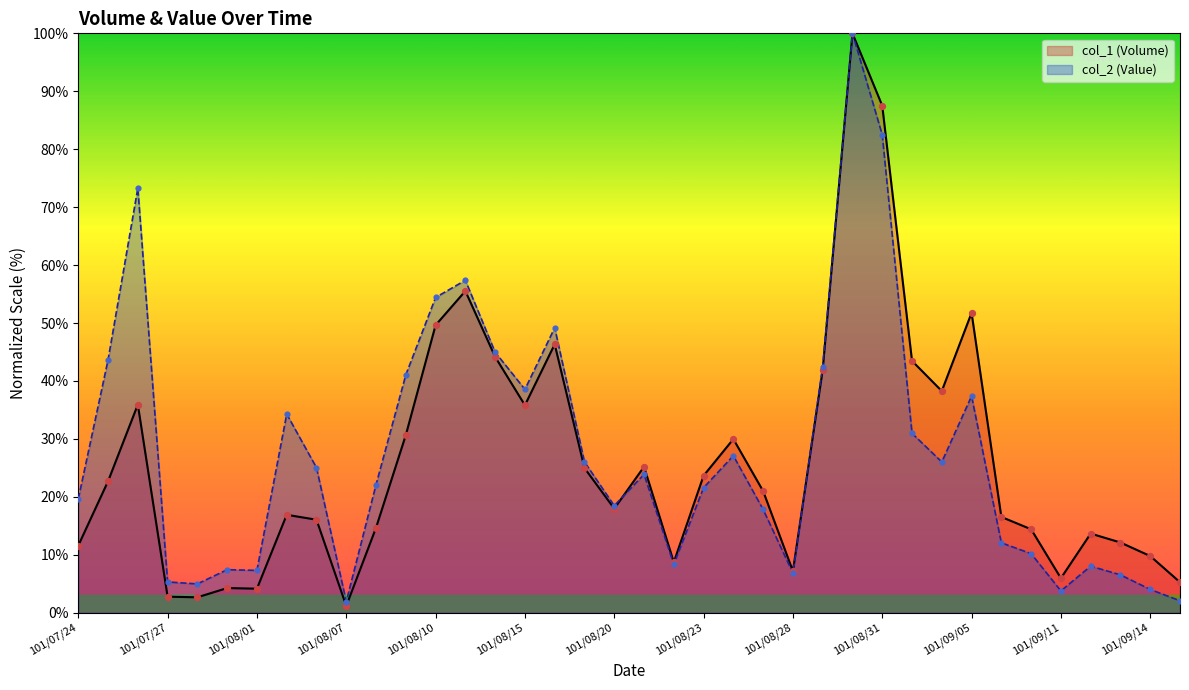

Which series has the widest spread of Y values?

col_1 (Volume)